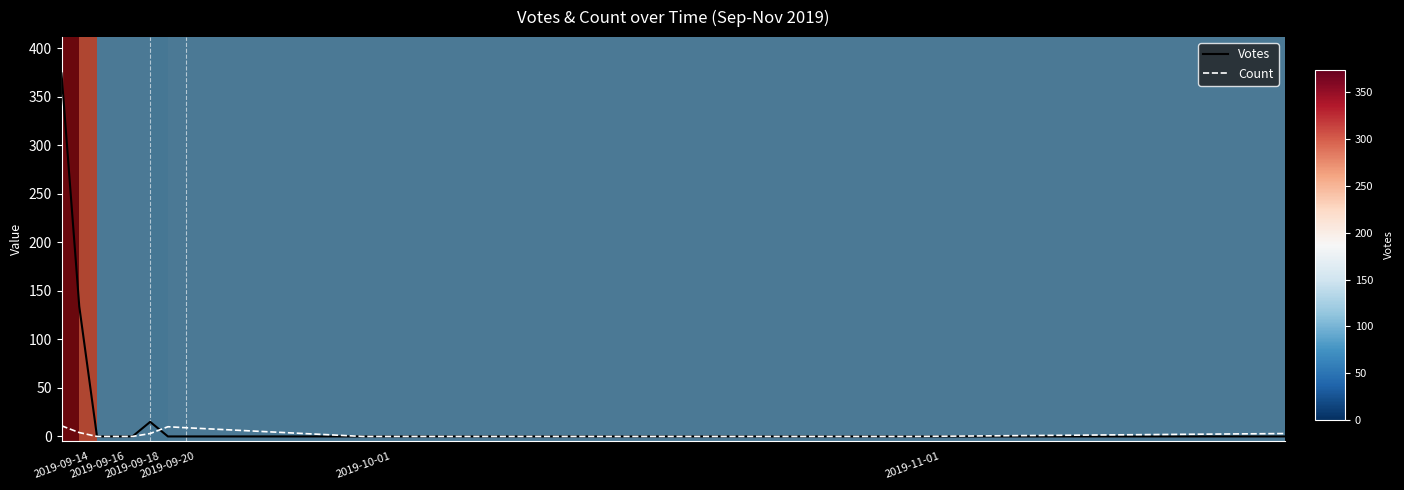

Does the chart have visible grid lines?

No